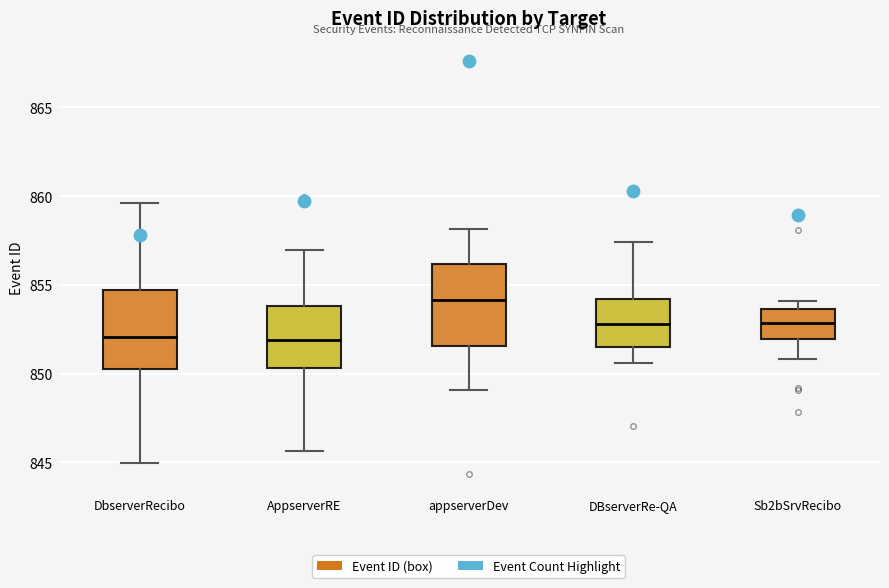

Reading left to right, transcribe this box plot: for each box, give where its median line is, the range the box spans, and where its two whiskers end, as read against the y-axis. The values are not printed on the chart, so give them approximately, as read against the axis.

DbserverRecibo: median 852.0, box 850.5 to 854.5, whiskers 845.0 to 859.5
AppserverRE: median 852.0, box 850.5 to 854.0, whiskers 845.5 to 857.0
appserverDev: median 854.0, box 851.5 to 856.0, whiskers 849.0 to 858.0
DBserverRe-QA: median 853.0, box 851.5 to 854.0, whiskers 850.5 to 857.5
Sb2bSrvRecibo: median 853.0, box 852.0 to 853.5, whiskers 851.0 to 854.0